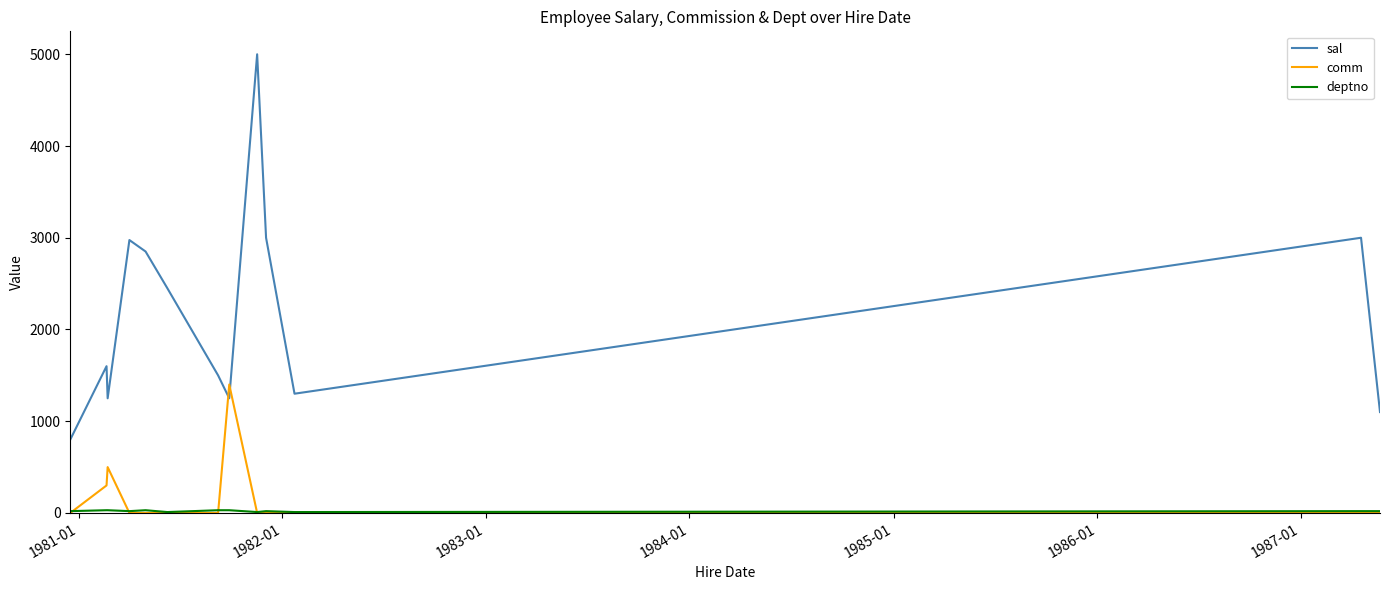

What is the difference between the second highest and second lowest values in the comm series?

500